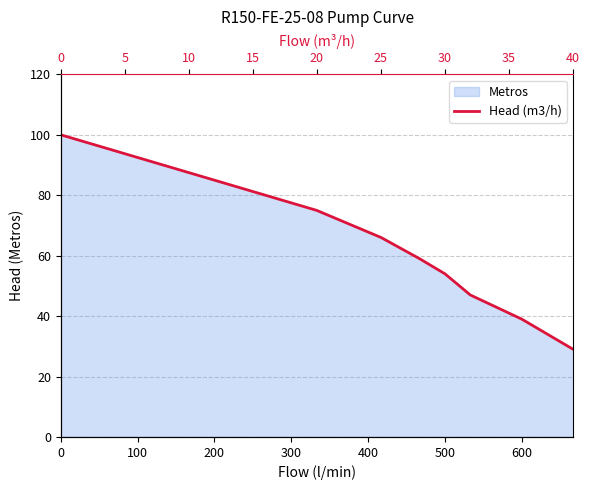

How many lines are shown in the chart?

1